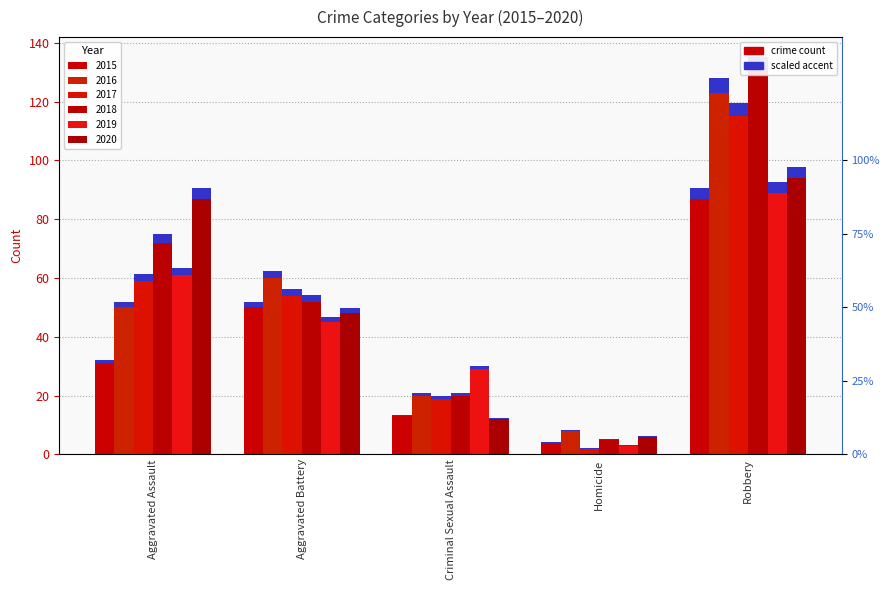

Reading left to right, what are all the values shown in this chart?

2015: 31	50	13	4	87
2016: 50	60	20	8	123
2017: 59	54	19	2	115
2018: 72	52	20	5	130
2019: 61	45	29	3	89
2020: 87	48	12	6	94